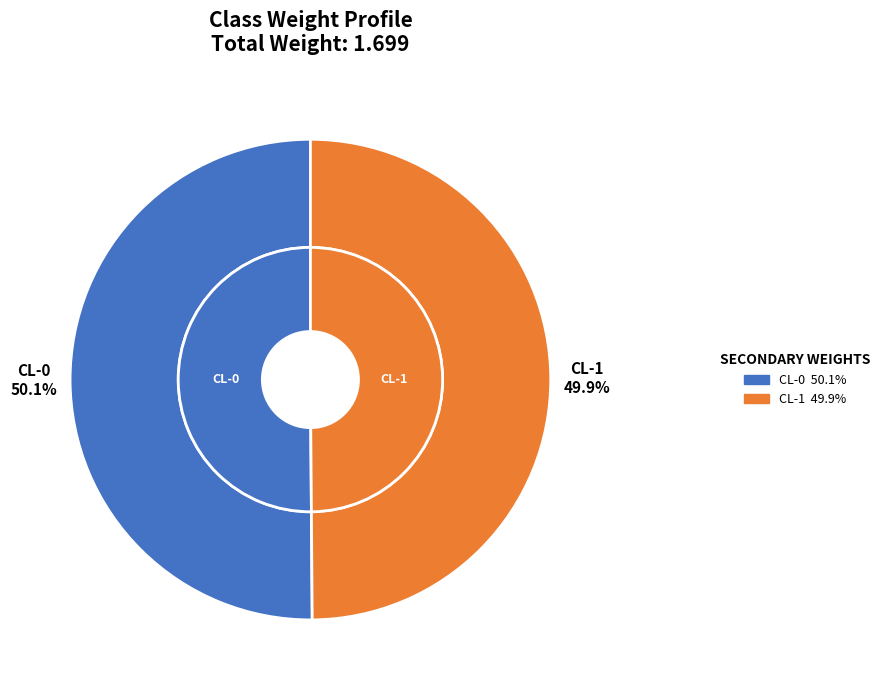

Does any single category account for the majority?

Yes